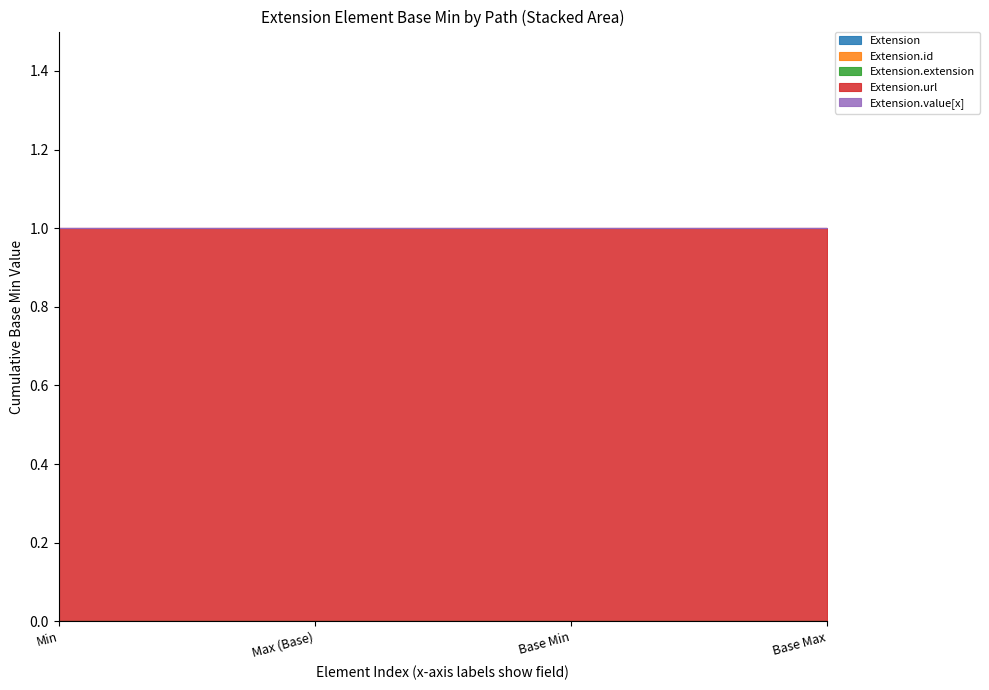

Between Max (Base) and Base Min, which is larger?

Max (Base)